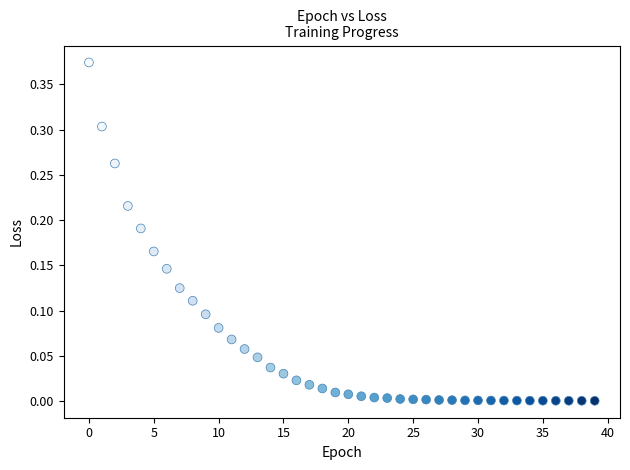

How many data points are displayed?

40